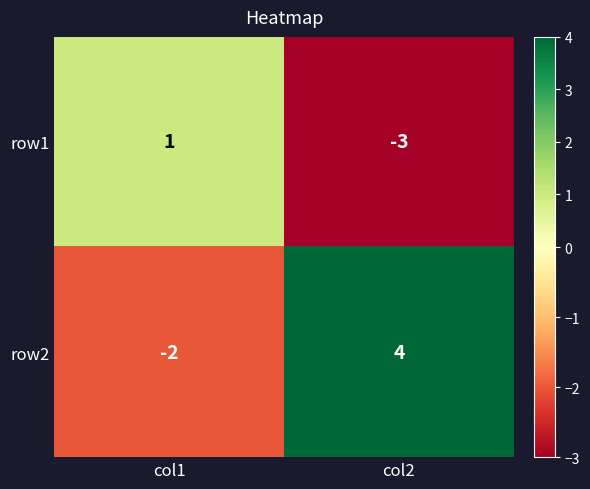

What is the difference between the row1 values at col2 and col1?

4